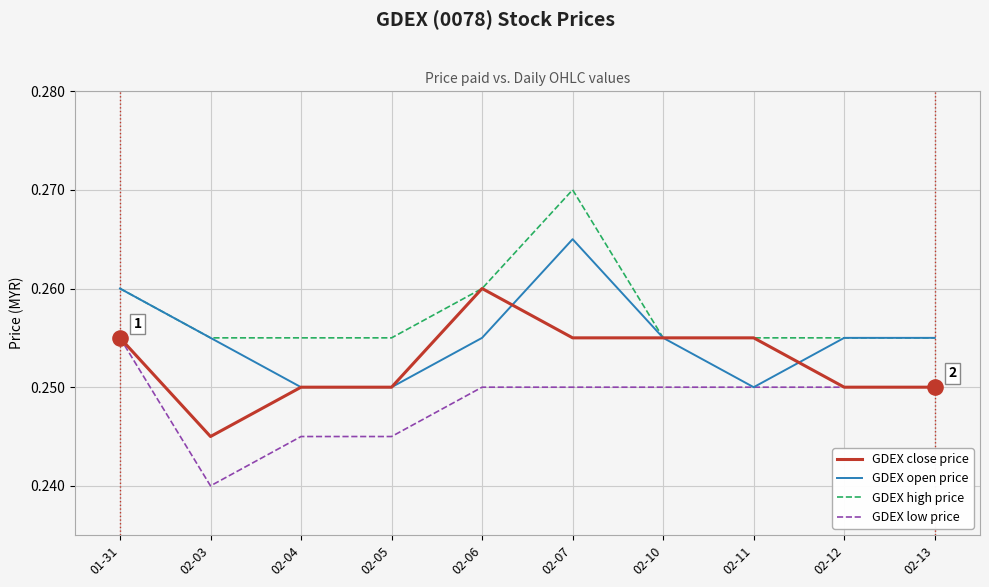

Between 02-07 and 02-13, which series saw the biggest shift?

GDEX high price